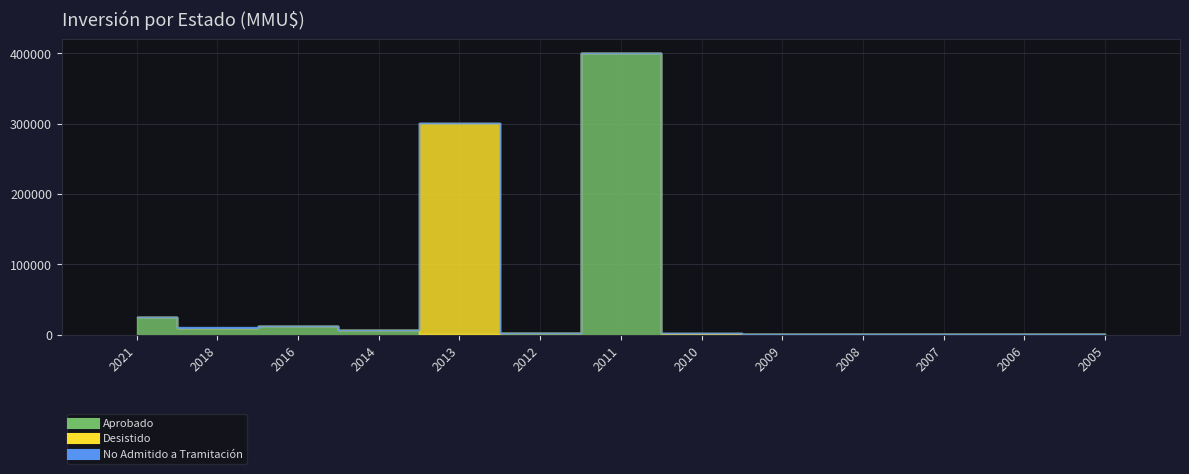

List the series in order of their peak value, lowest first.

No Admitido a Tramitación, Desistido, Aprobado